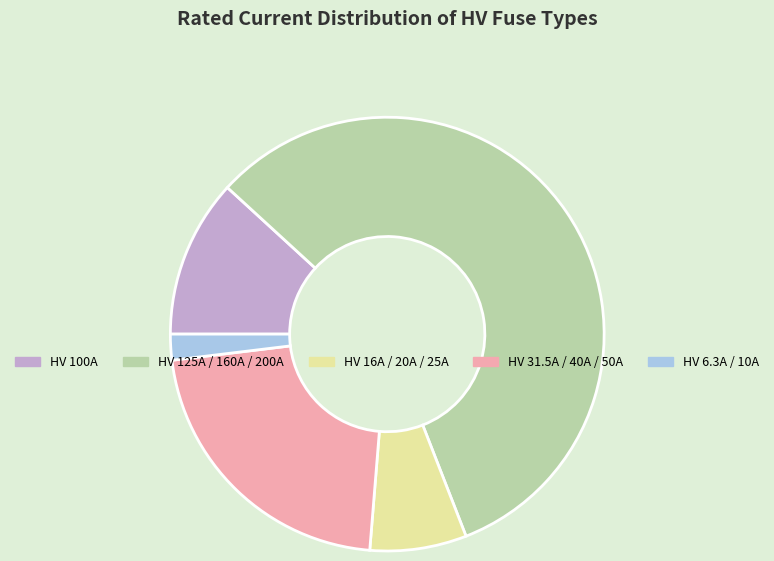

Which category has the biggest portion of the pie?

HV 125A / 160A / 200A